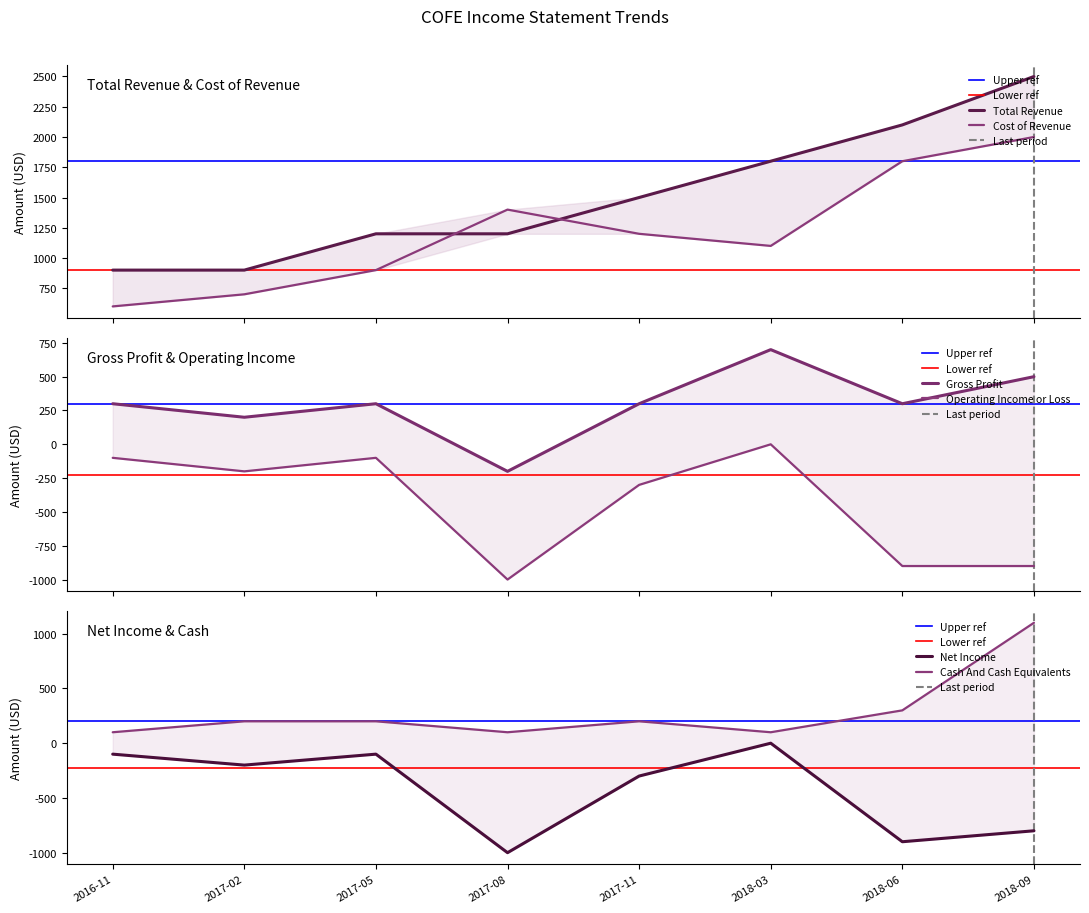

Read the Total Revenue value at 2016-11, to the nearest 100.

900